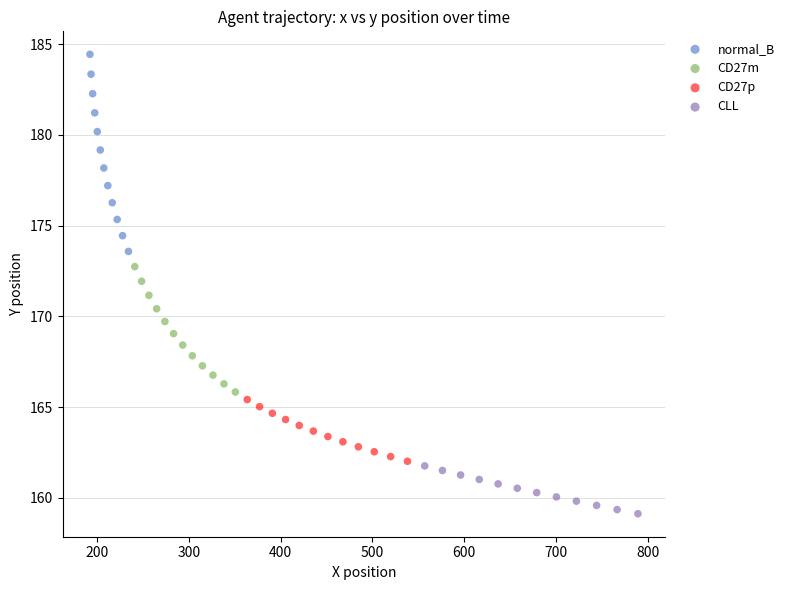

What are all the series names shown in the legend?

normal_B, CD27m, CD27p, CLL